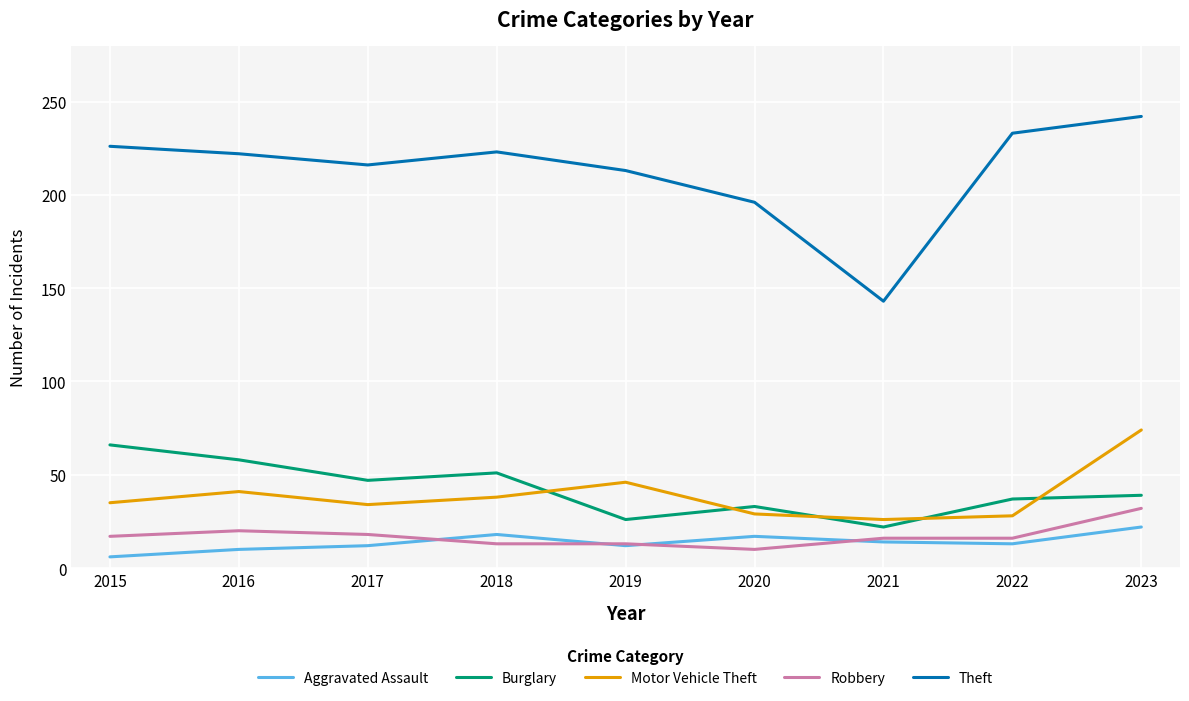

Which series has the largest total across all categories?

Theft